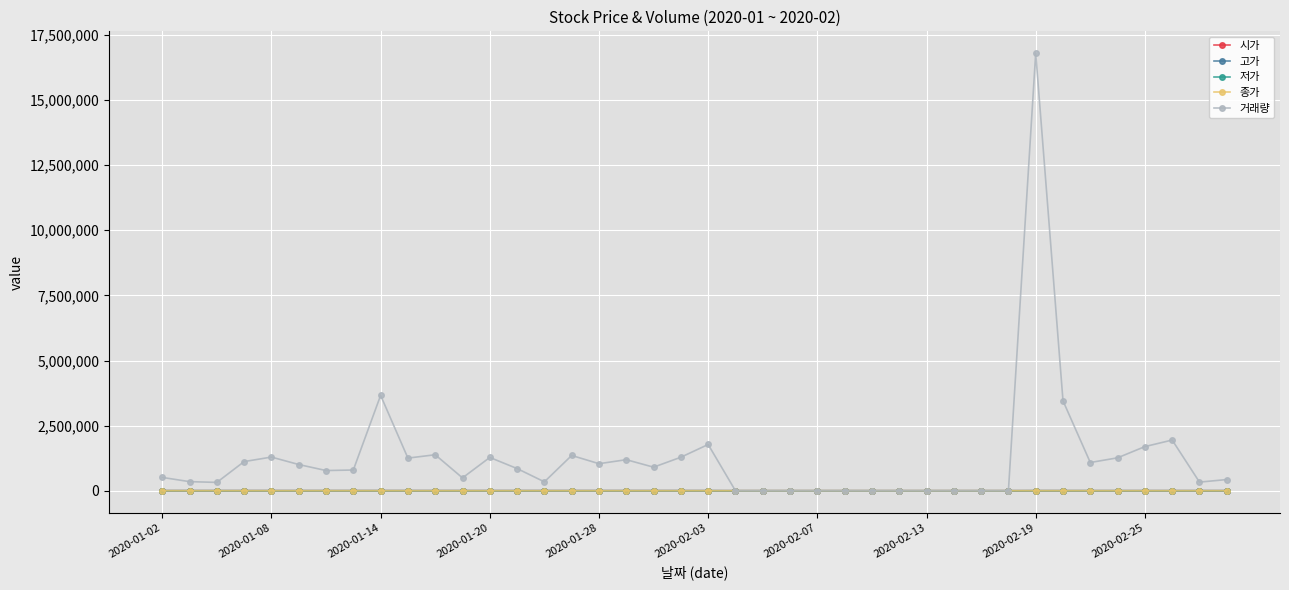

How many data points does each series have?

40